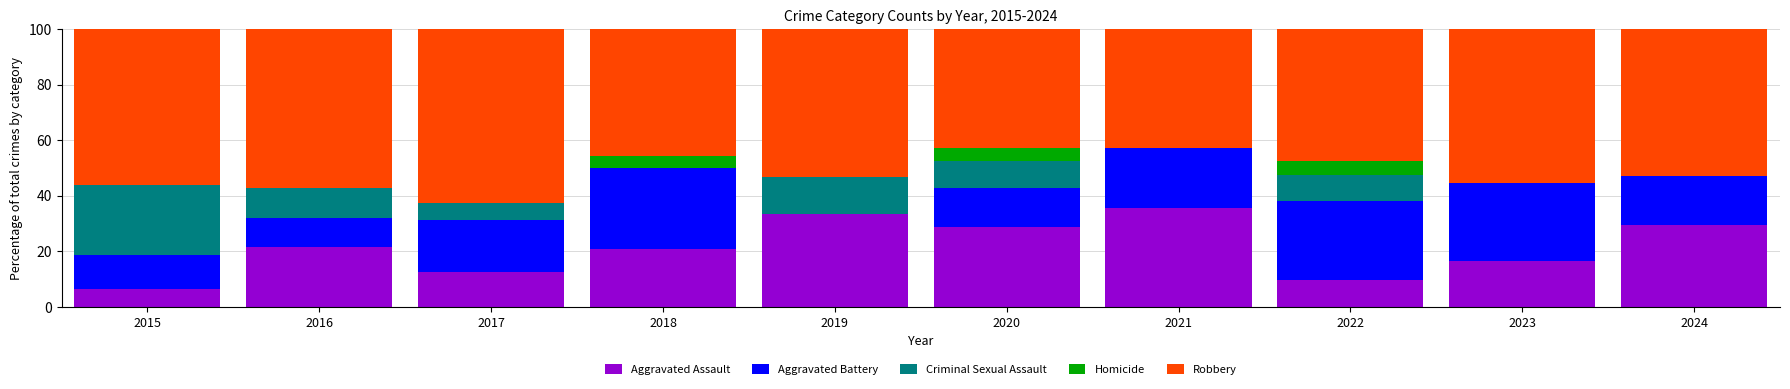

What is the maximum value for Aggravated Assault?

35.7